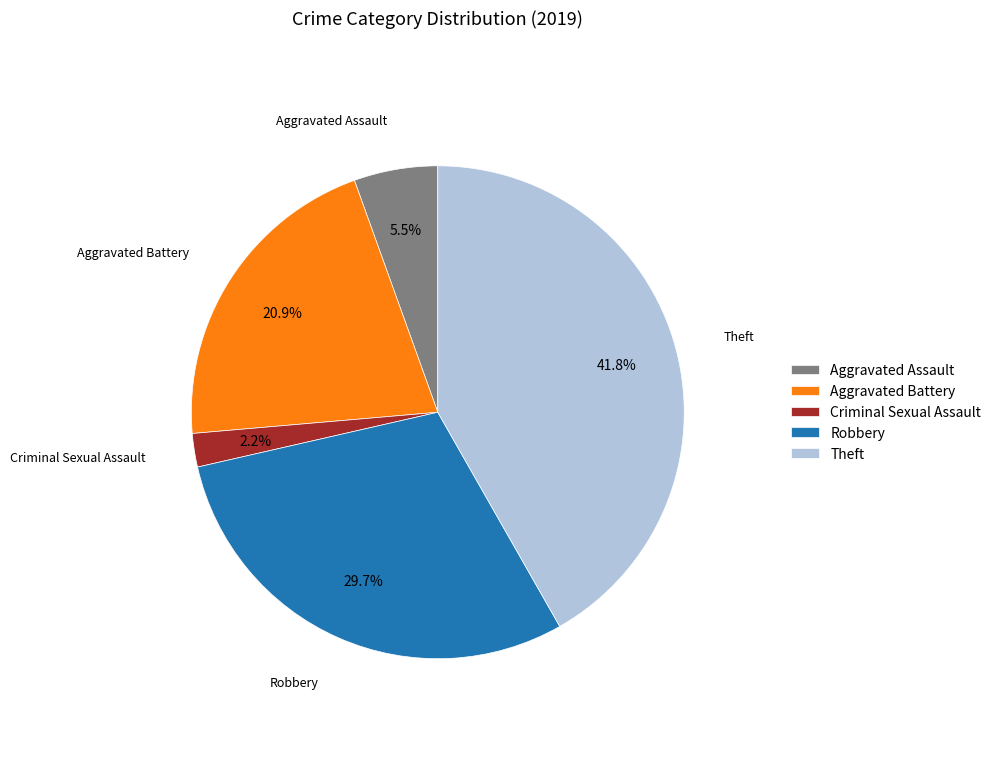

What is the largest slice in the pie chart?

Theft